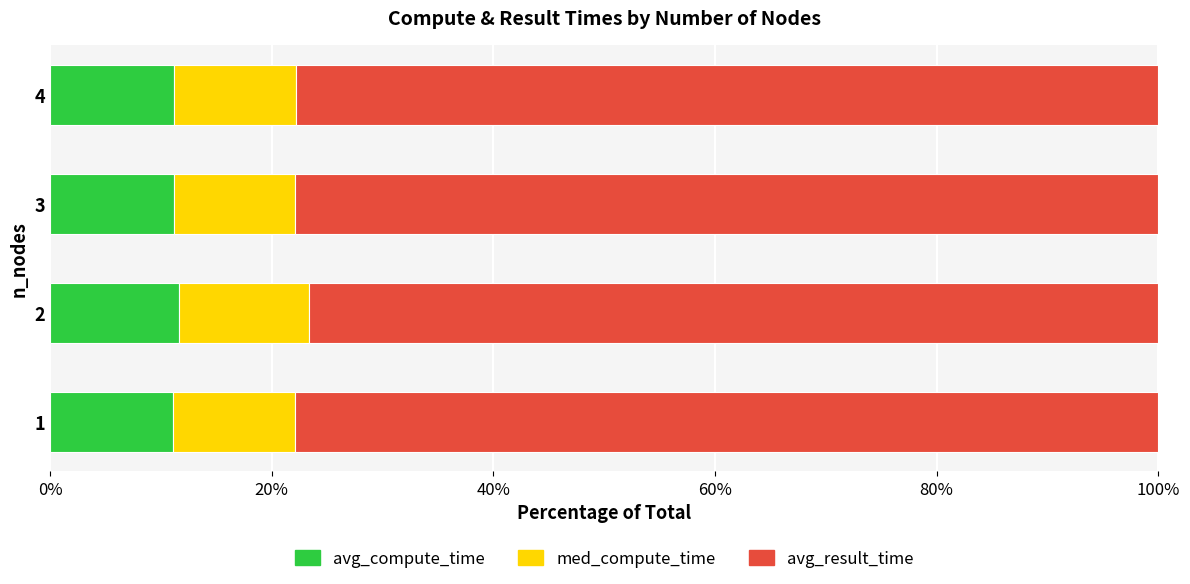

What is the maximum value for avg_compute_time?

11.6